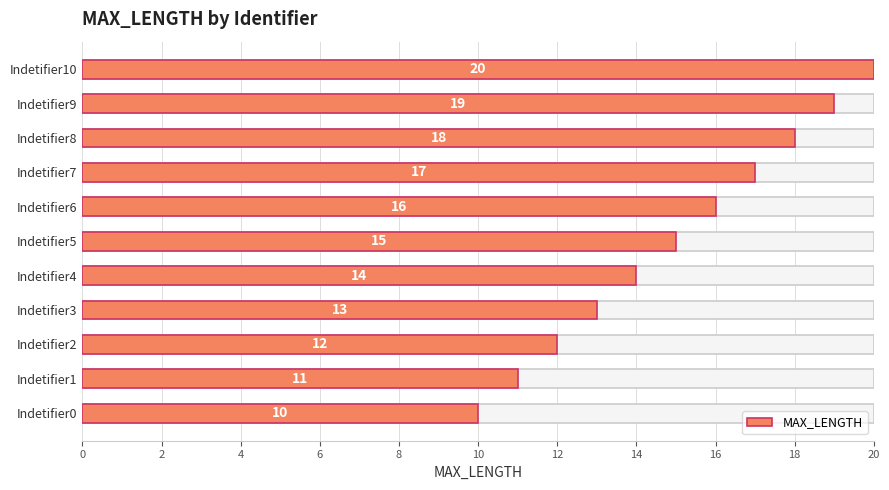

Which has a higher value, Indetifier1 or Indetifier2?

Indetifier2